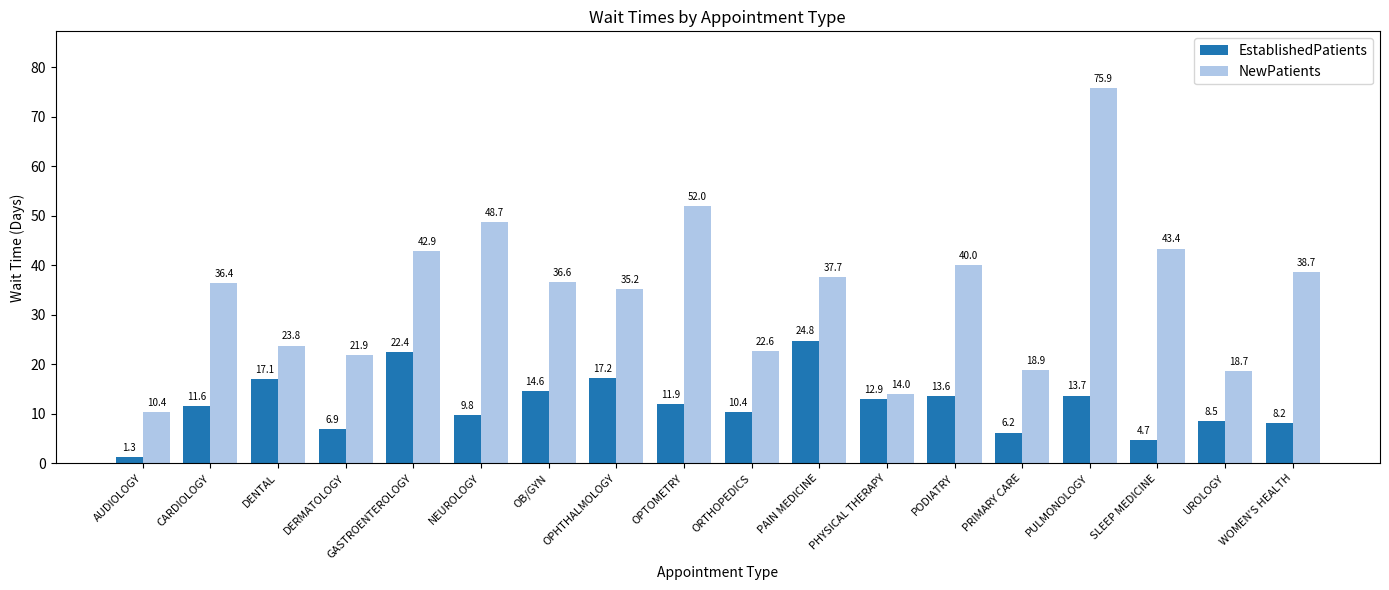

What are all the series names shown in the legend?

EstablishedPatients, NewPatients